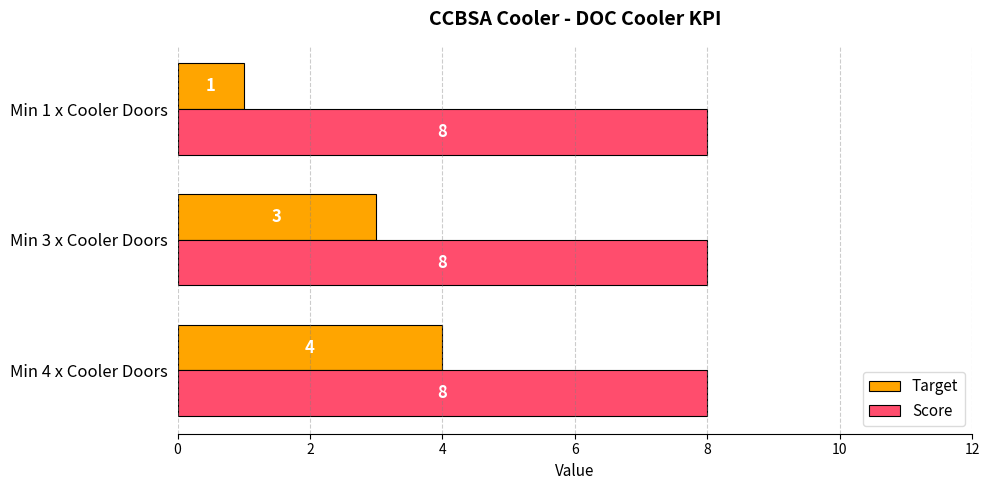

Is it true that Target equals 6 at Min 4 x Cooler Doors?

False